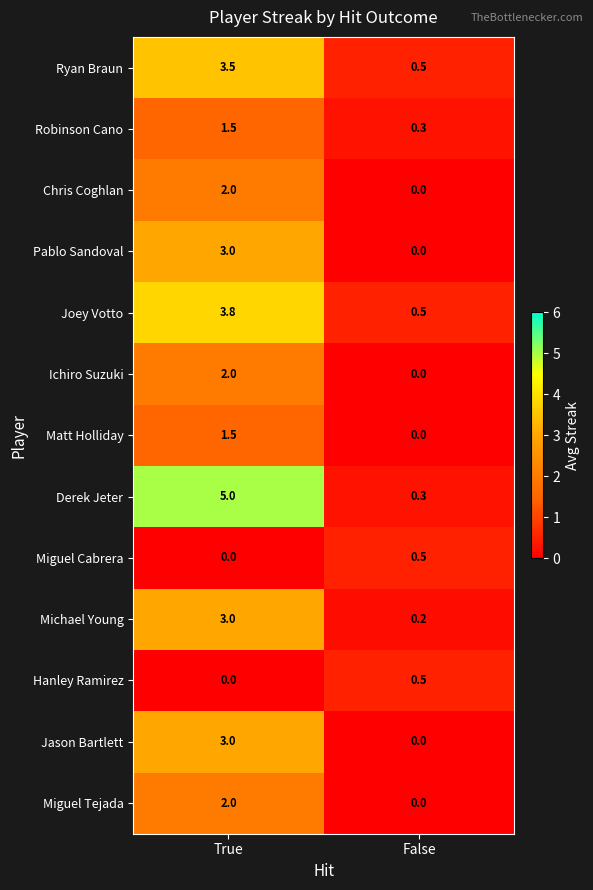

What is the sum of all Robinson Cano values?

1.8